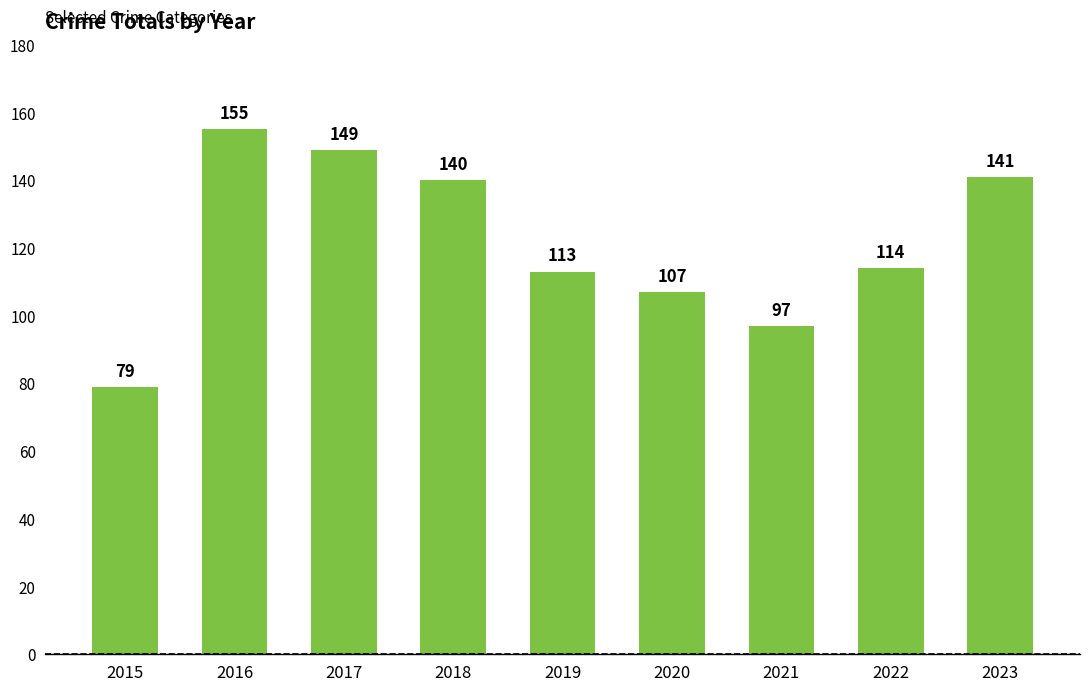

At which label does the data first exceed 114?

2016